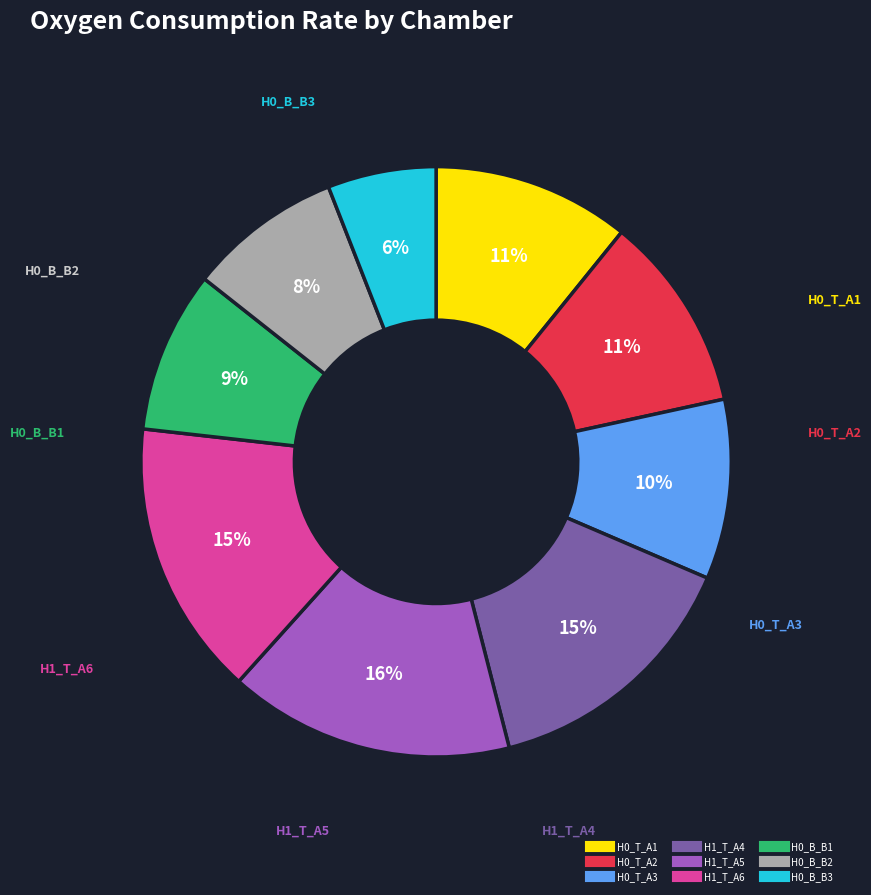

What percentage is the H0_T_A1 slice, to the nearest percent?

11%